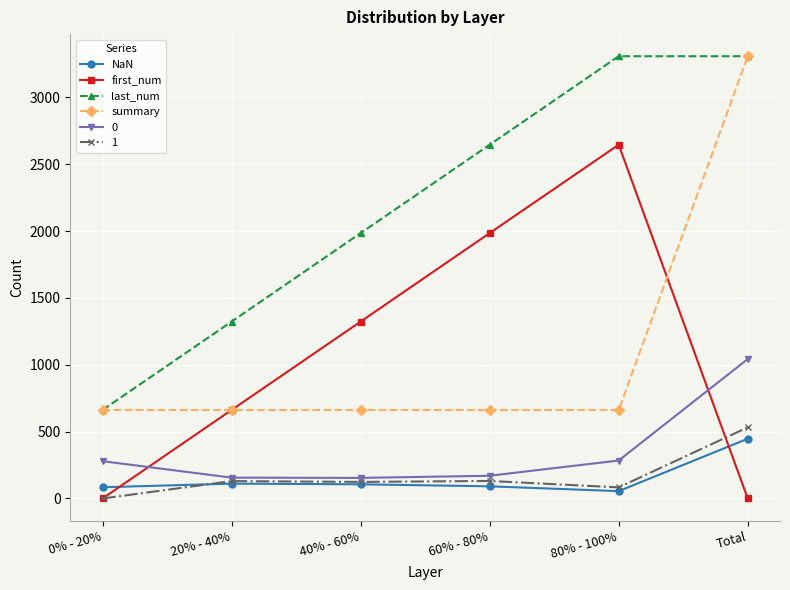

How many interior local peaks does the first_num series have?

1